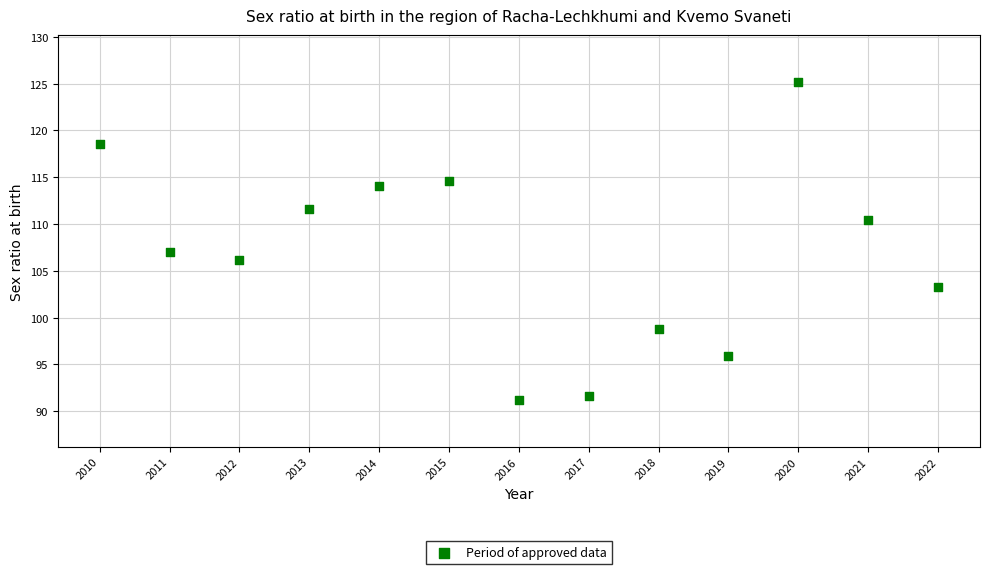

What Y value in the scatter plot is closest to 108?

107.0